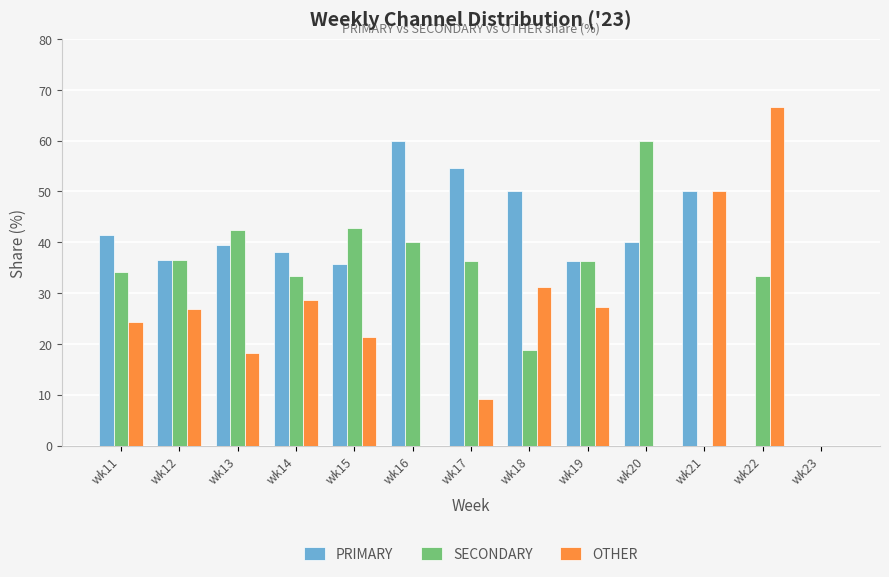

What is the sum of all SECONDARY values?

414.2